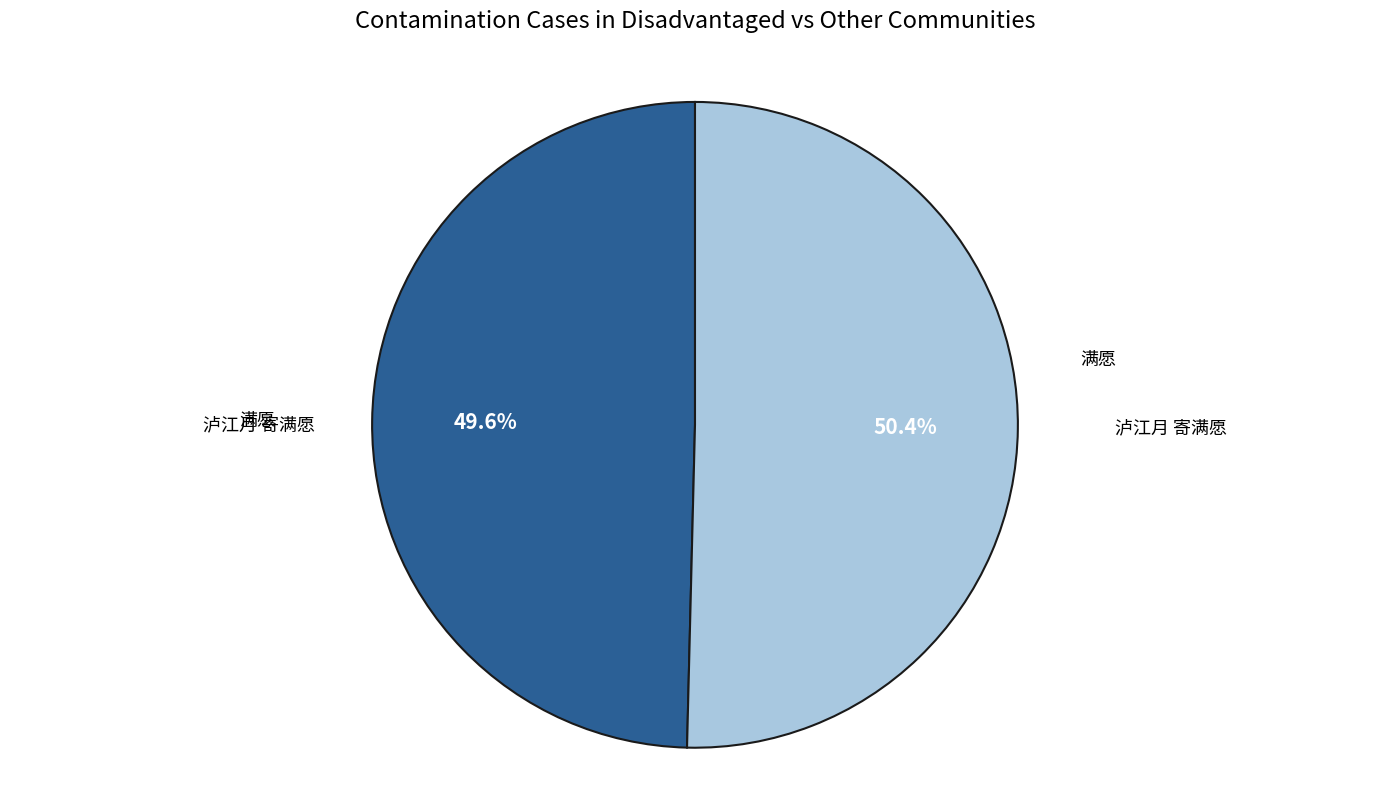

Does any single category account for the majority?

Yes